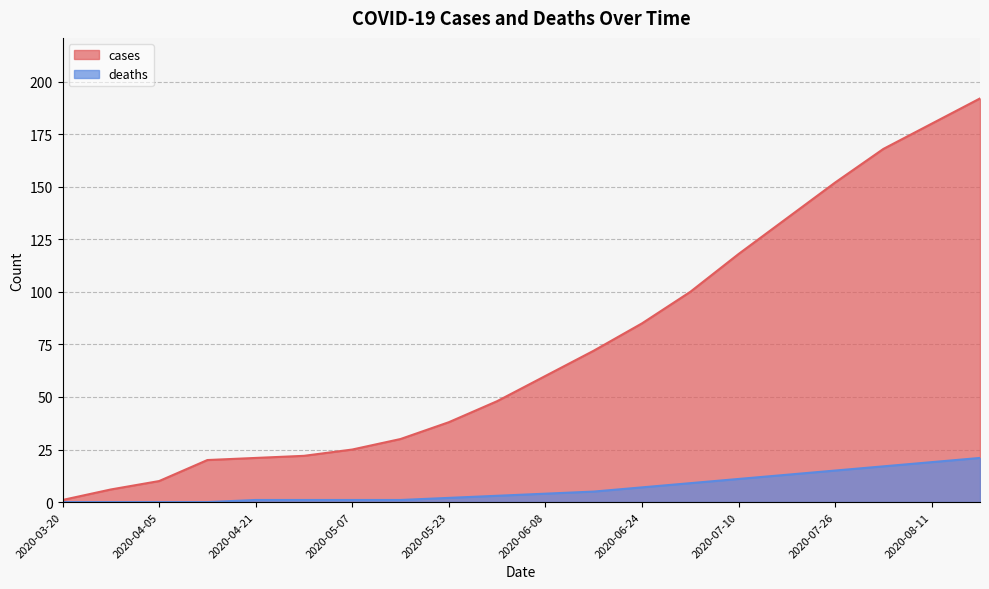

What is the difference between the maximum and minimum values in the deaths series?

21